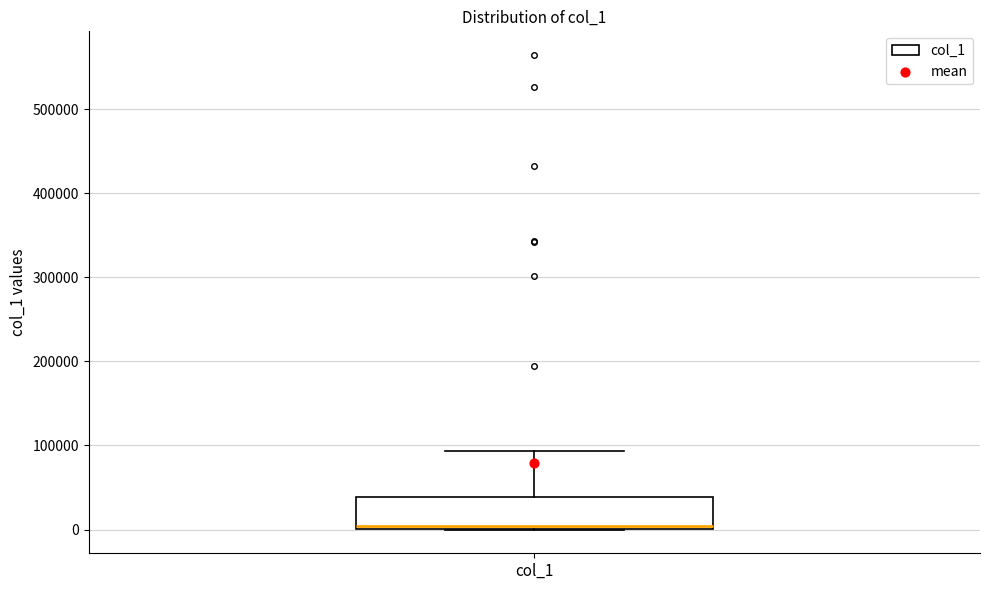

Transcribe this box plot: give where the median line is, the range the box spans, and where the two whiskers end, as read against the y-axis. The values are not printed on the chart, so give them approximately, as read against the axis.

median 0 (just above the box's lower edge), box 0 to 40000, whiskers 0 to 90000